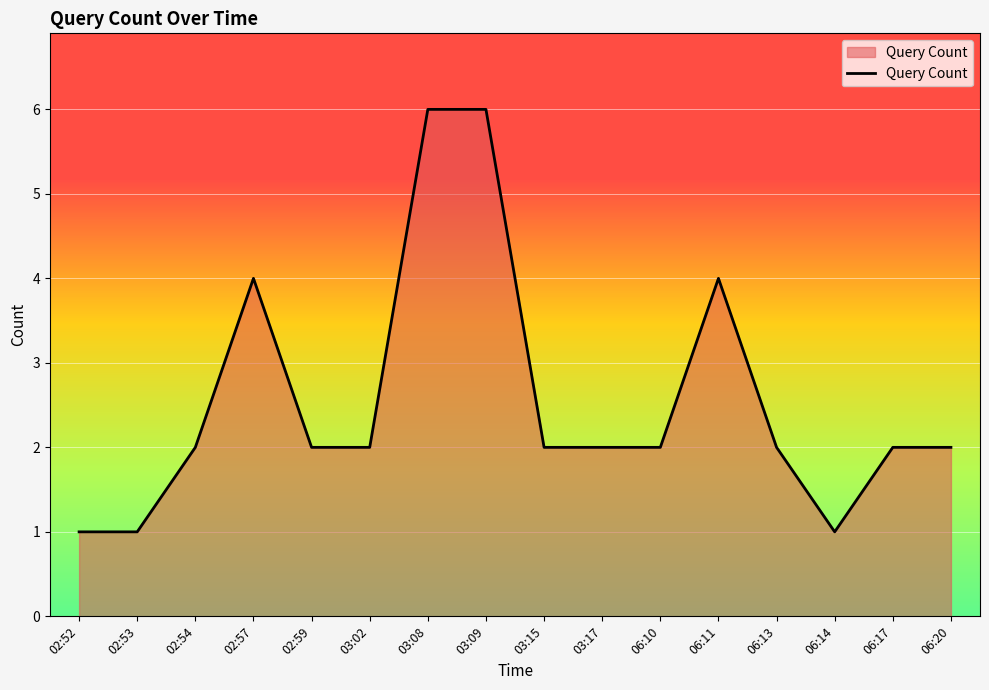

What is the difference between the second highest and minimum values?

5